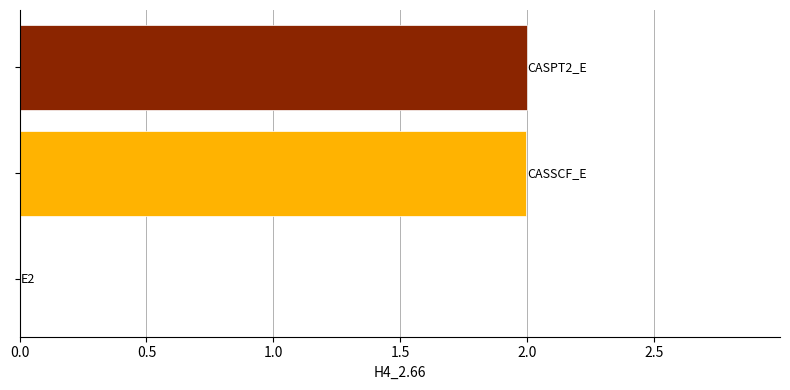

What is the maximum value shown in the chart?

2.0